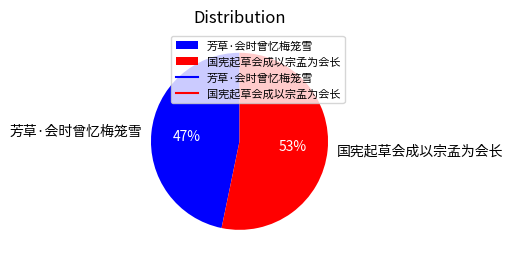

What is the smallest slice in the pie chart?

芳草·会时曾忆梅笼雪